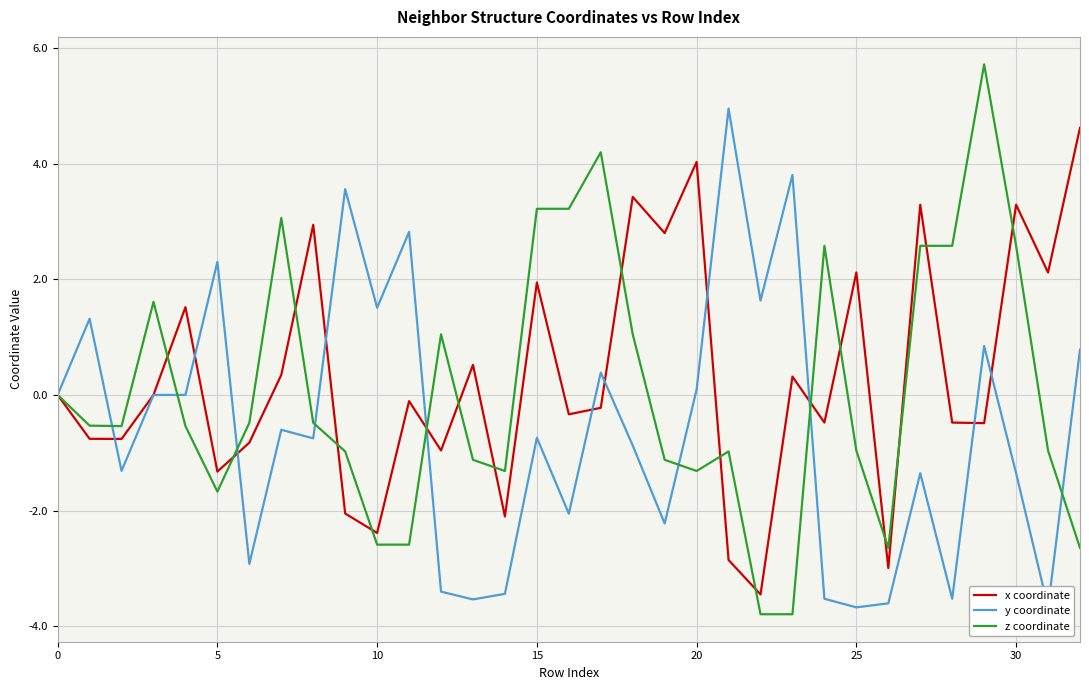

What is the label of the 12th point from the left?

11